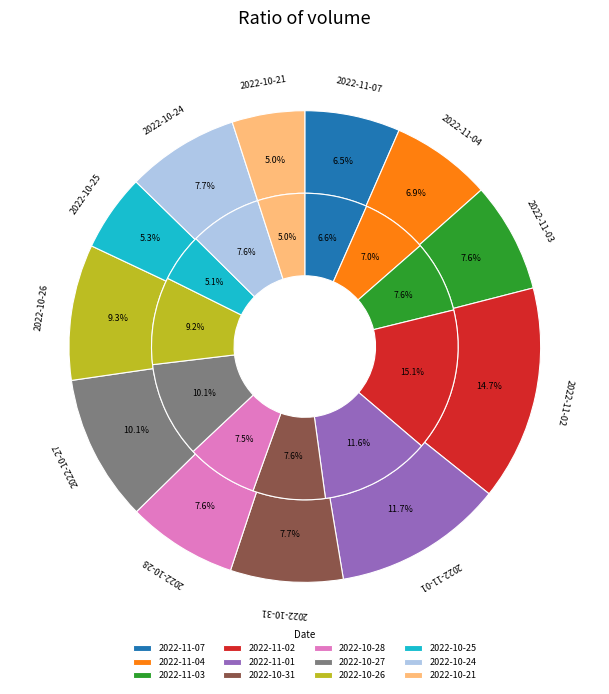

Is 3 the majority of the pie?

No